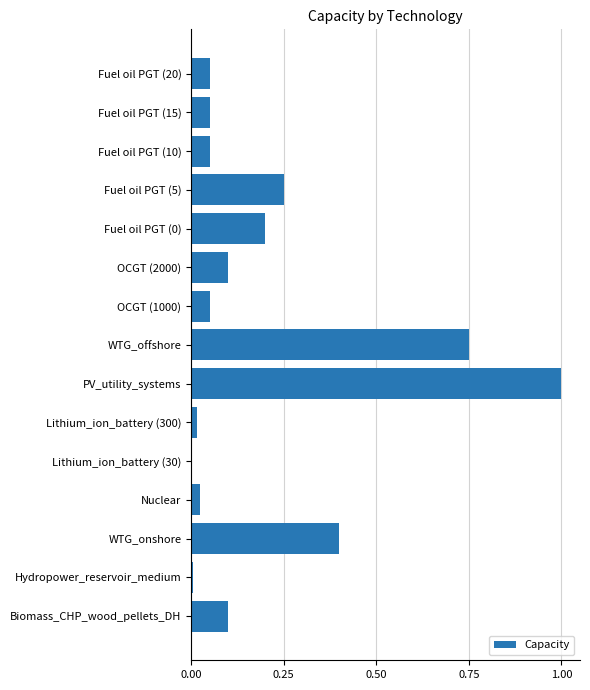

What is the greatest value displayed?

1.0